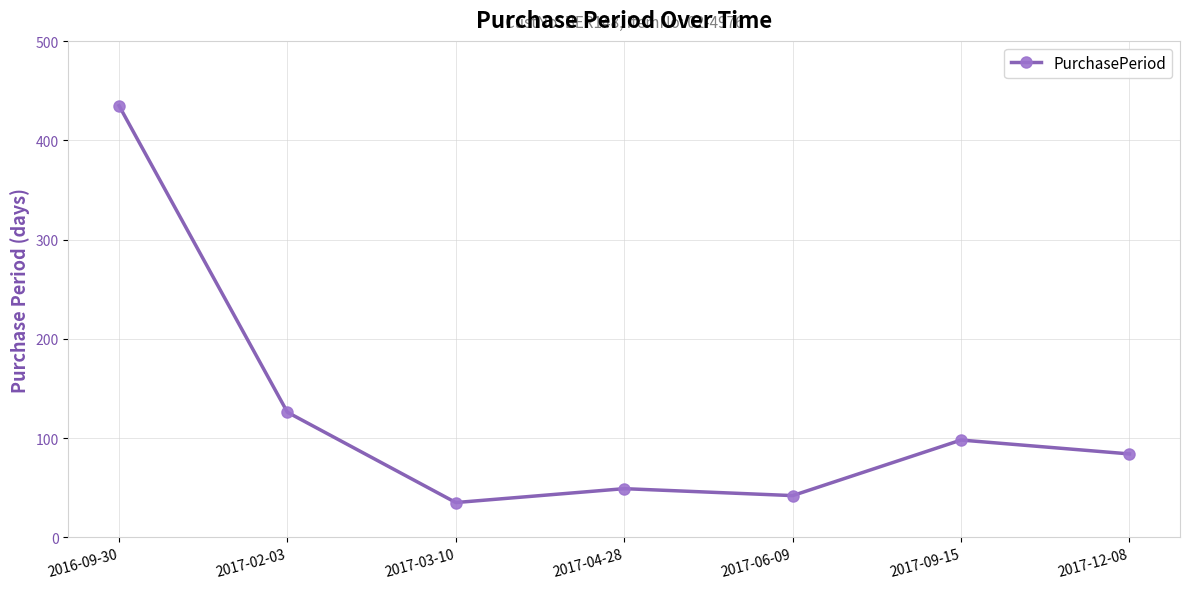

Is it true that the value at 2017-02-03 is 126?

True